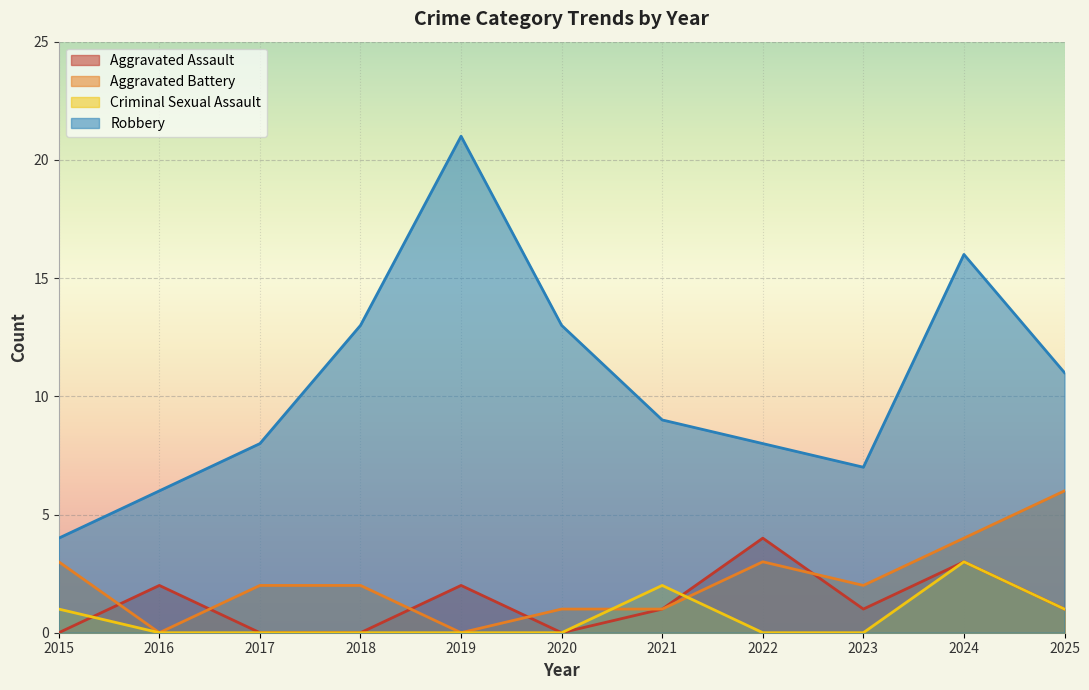

The Robbery series shows 9 at 2021. True or false?

True